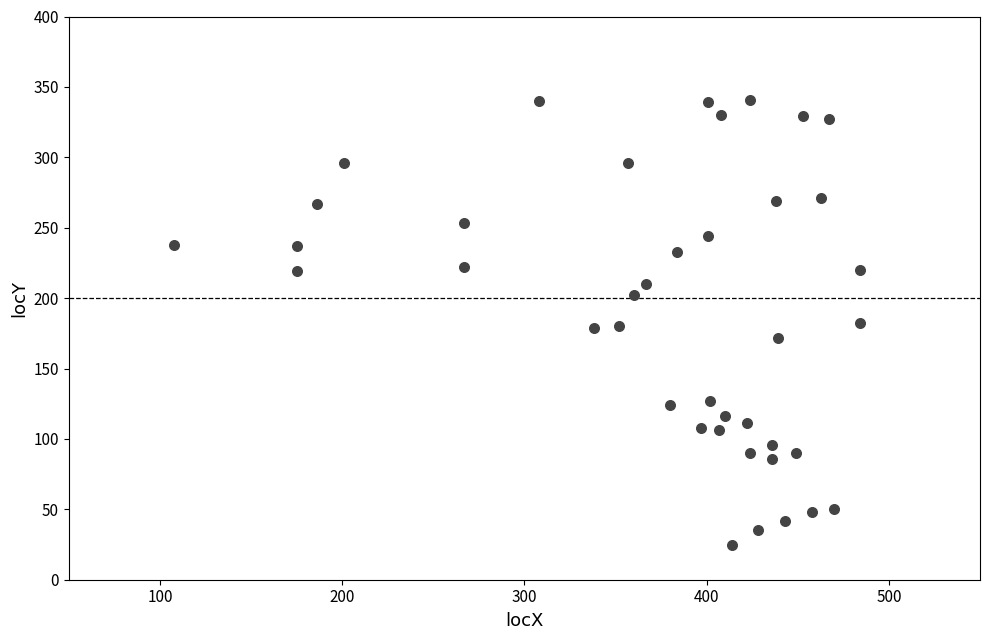

What is the range of X values (max minus min)?

376